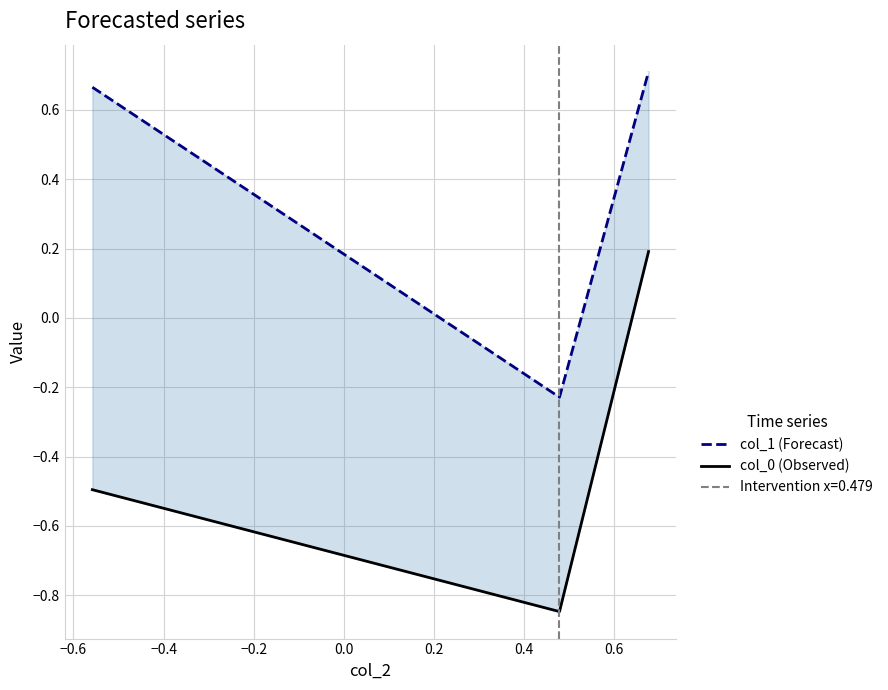

Count the number of categories in the chart.

3